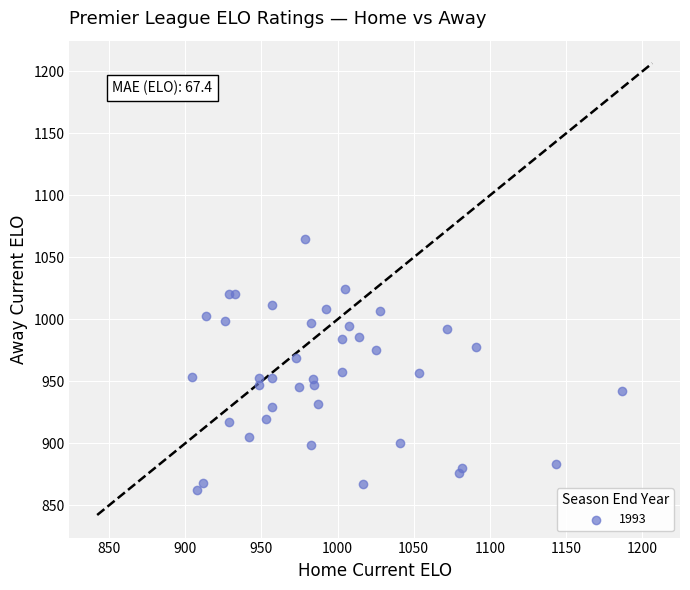

What is the range of Y values (max minus min)?

203.0